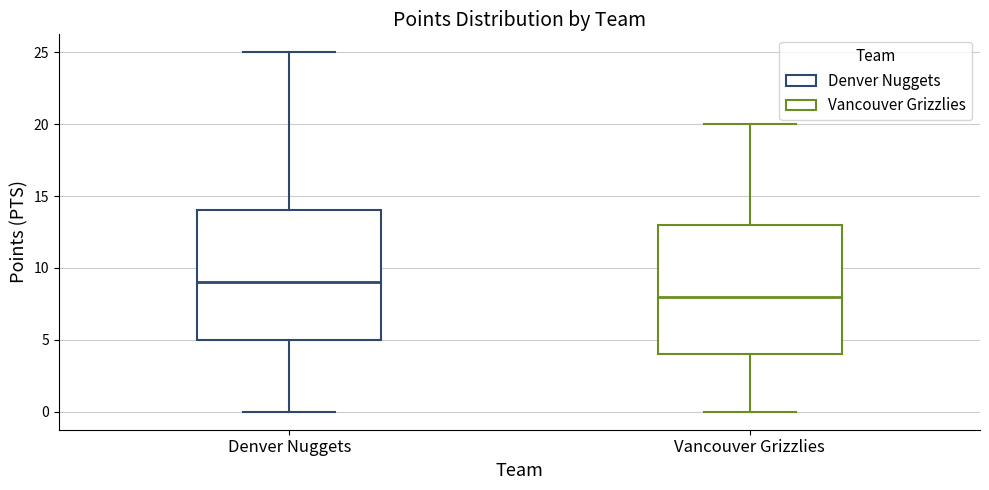

Reading left to right, read every box against the y-axis: the position of its median line, the range the box covers, and the ends of its whiskers. The values are not printed on the chart, so give them approximately, as read against the axis.

Denver Nuggets: median 9, box 5 to 14, whiskers 0 to 25
Vancouver Grizzlies: median 8, box 4 to 13, whiskers 0 to 20